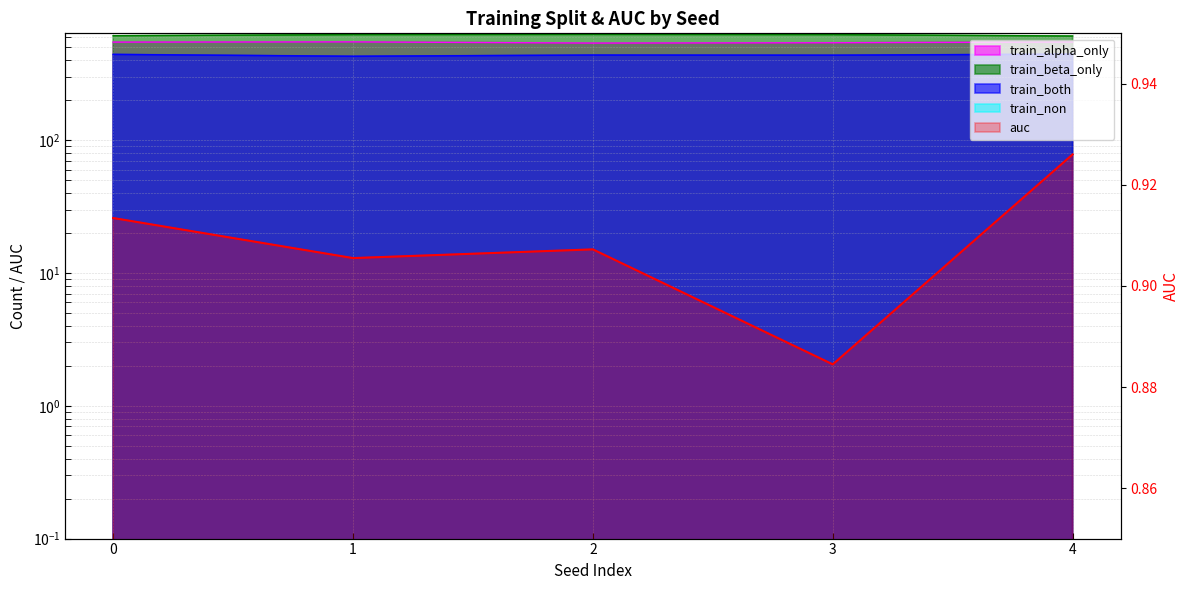

Reading left to right, transcribe all the data shown in this chart.

auc: 0=0.9	1=0.9	2=0.9	3=0.9	4=0.9
train_alpha_only: 0=547.0	1=549.0	2=538.0	3=541.0	4=548.0
train_beta_only: 0=611.0	1=623.0	2=625.0	3=623.0	4=608.0
train_both: 0=442.0	1=428.0	2=437.0	3=436.0	4=444.0